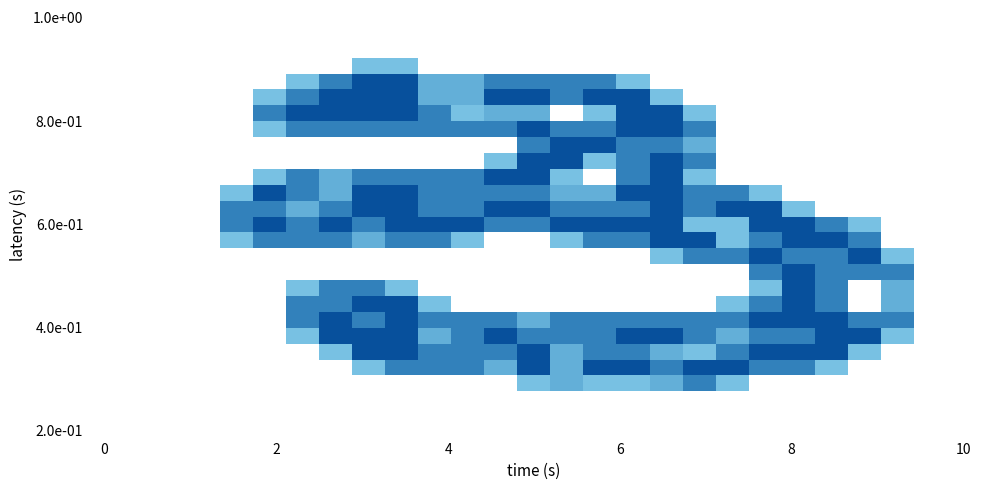

What is the maximum value shown in the chart?

2.0